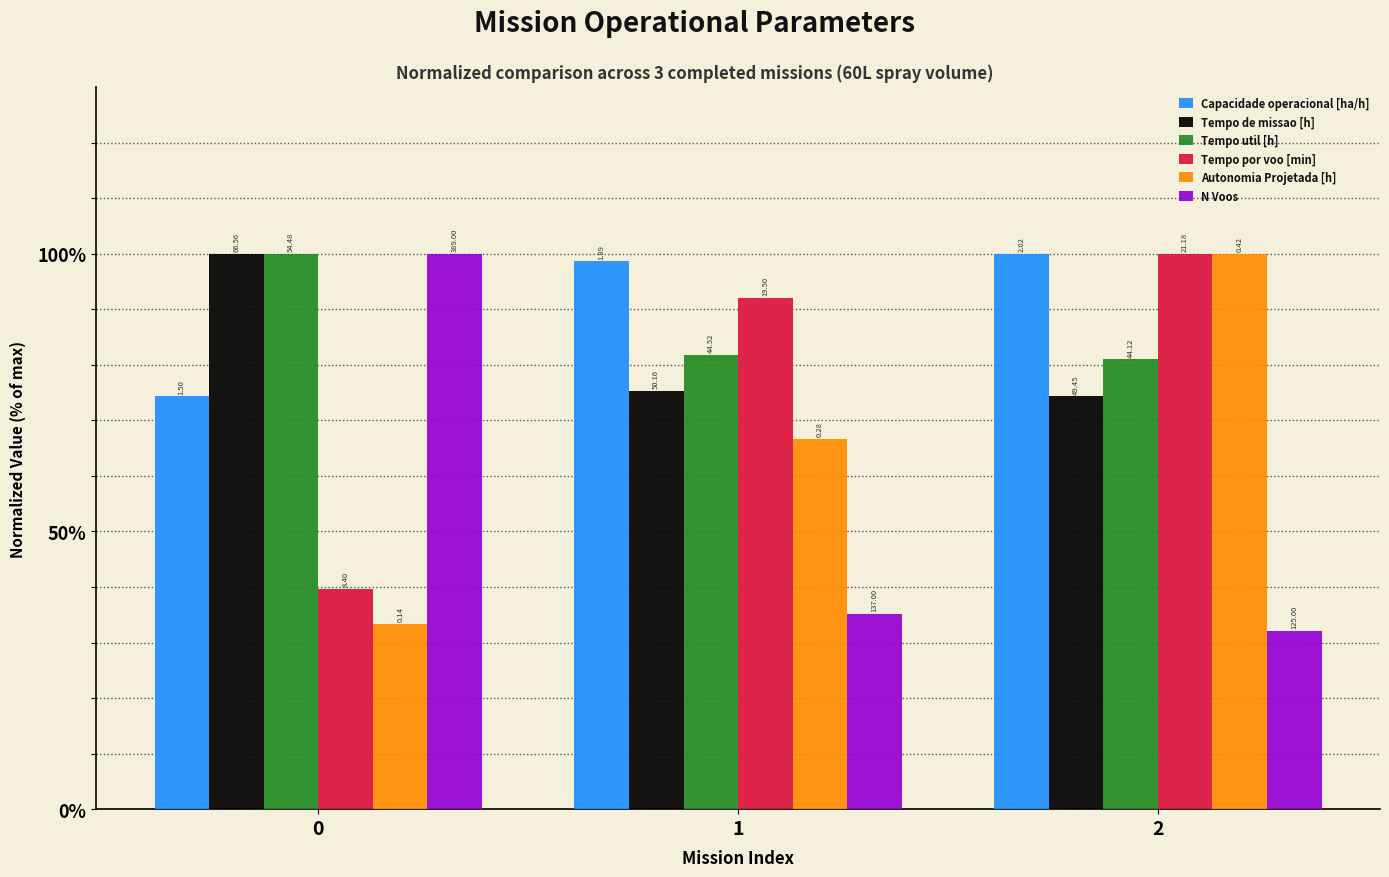

What are all the series names shown in the legend?

Capacidade operacional [ha/h], Tempo de missao [h], Tempo util [h], Tempo por voo [min], Autonomia Projetada [h], N Voos